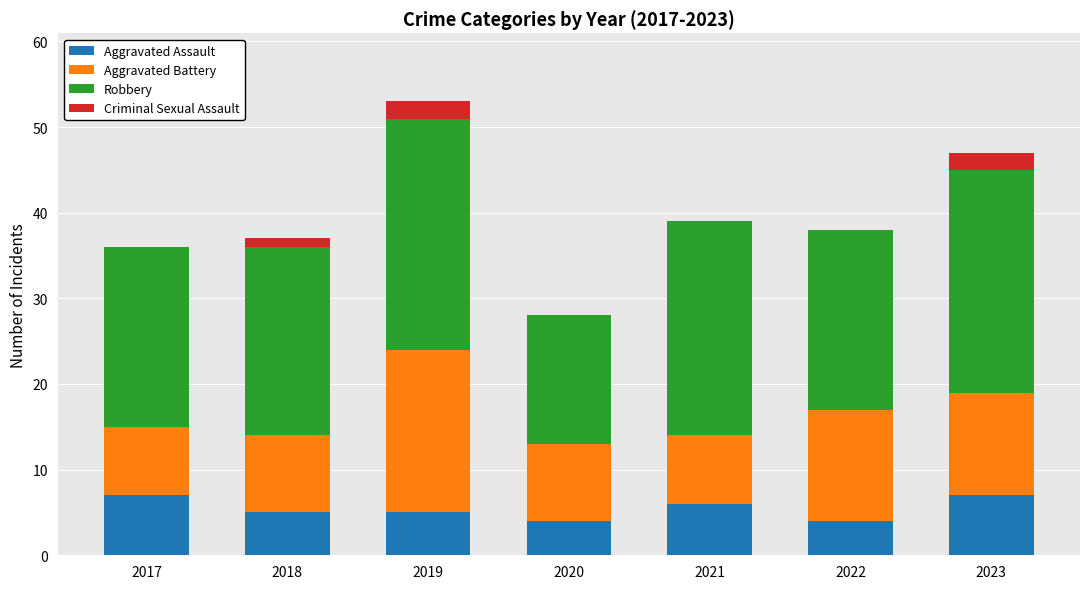

True or false: Aggravated Assault has a value of 11 at 2017.

False